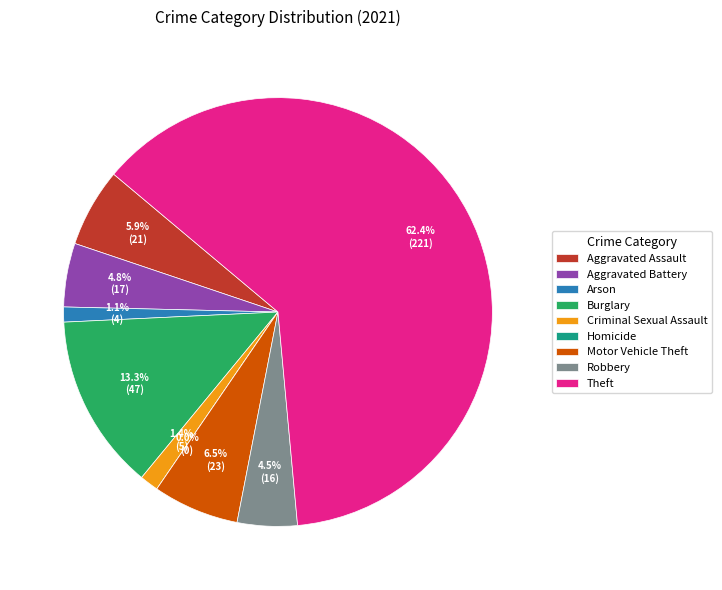

Count the number of slices in the pie.

9